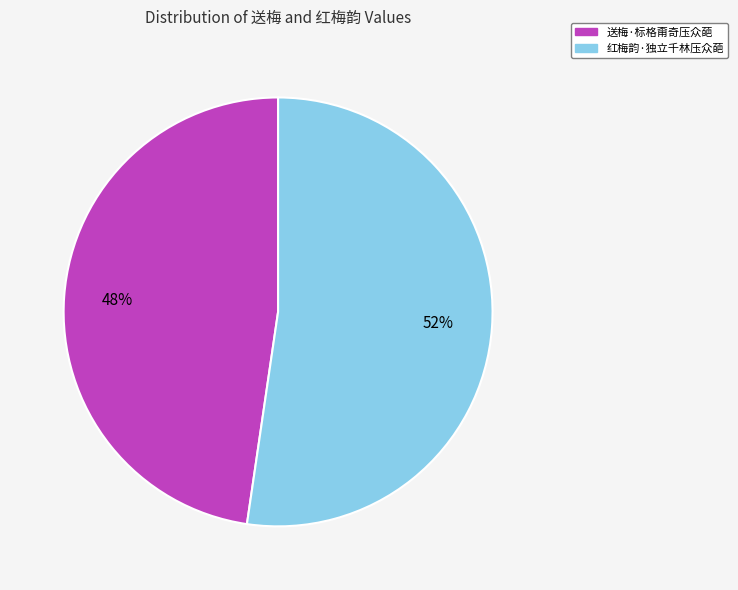

The 送梅·标格甭奇压众葩 slice represents 48% of the pie. True or false?

True